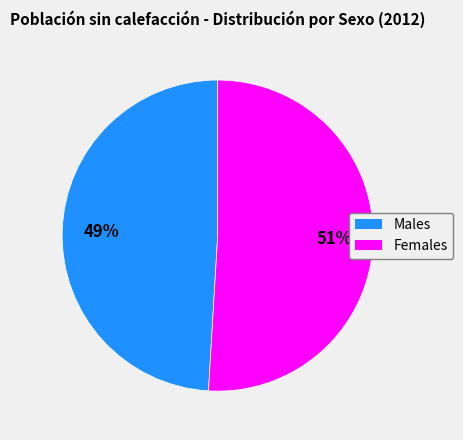

Does any single category account for the majority?

Yes